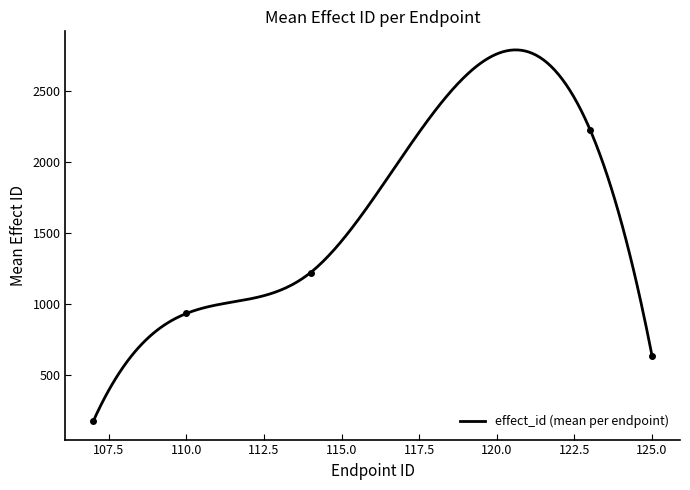

What is the maximum value for effect_id (mean per endpoint)?

2788.1